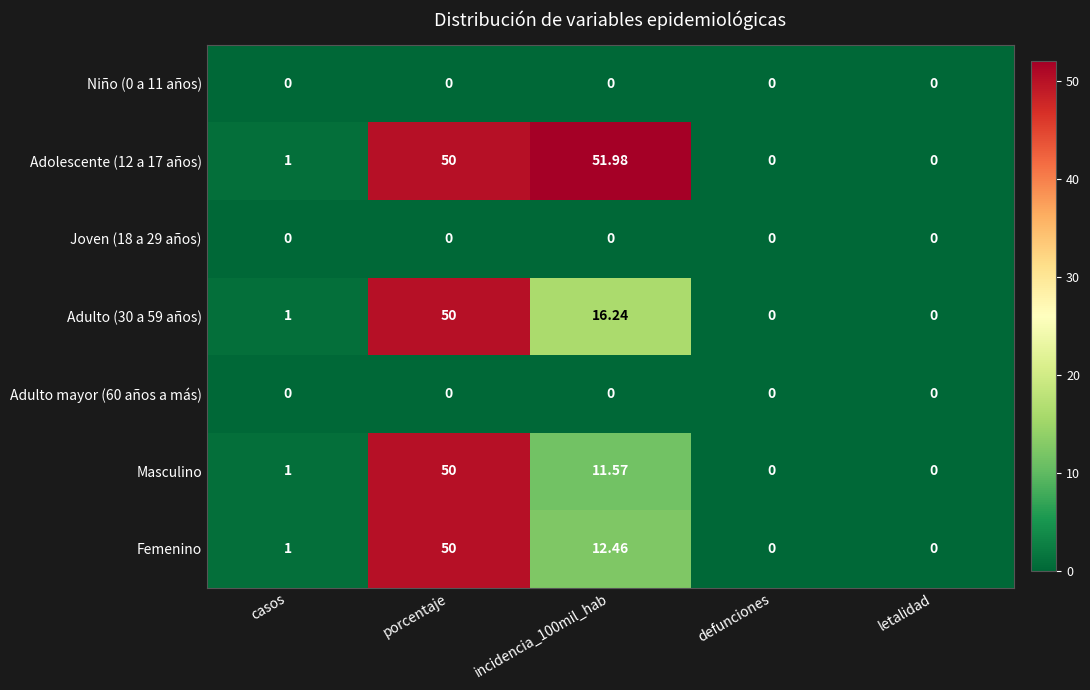

Is the value of Adulto (30 a 59 años) at casos greater than the value of Niño (0 a 11 años) at porcentaje?

Yes